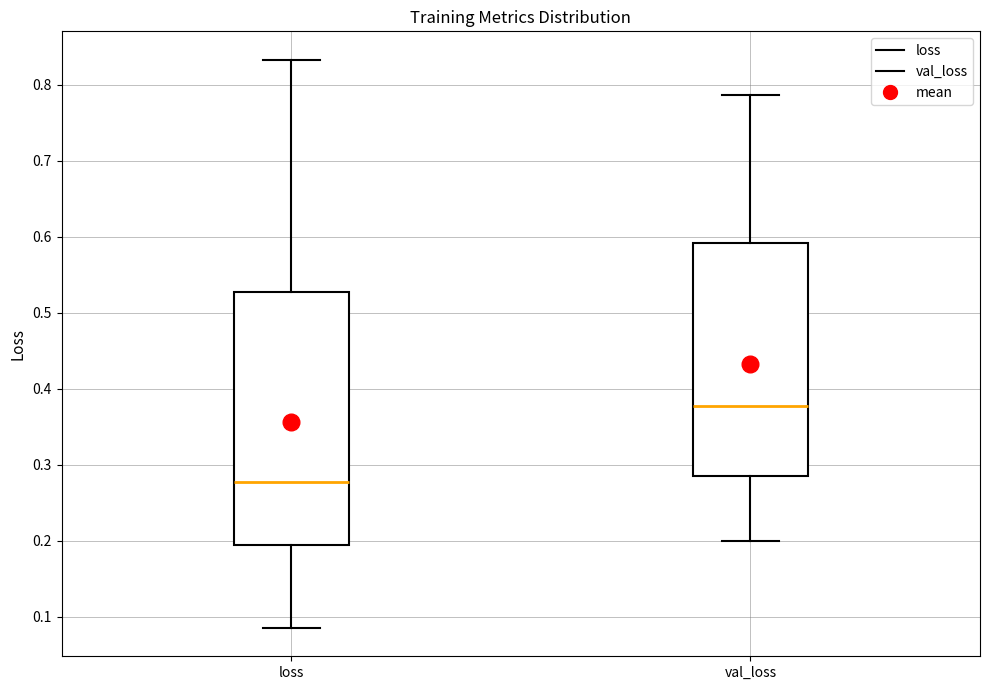

Reading left to right, read every box against the y-axis: the position of its median line, the range the box covers, and the ends of its whiskers. The values are not printed on the chart, so give them approximately, as read against the axis.

loss: median 0.28, box 0.19 to 0.53, whiskers 0.09 to 0.83
val_loss: median 0.38, box 0.28 to 0.59, whiskers 0.20 to 0.79